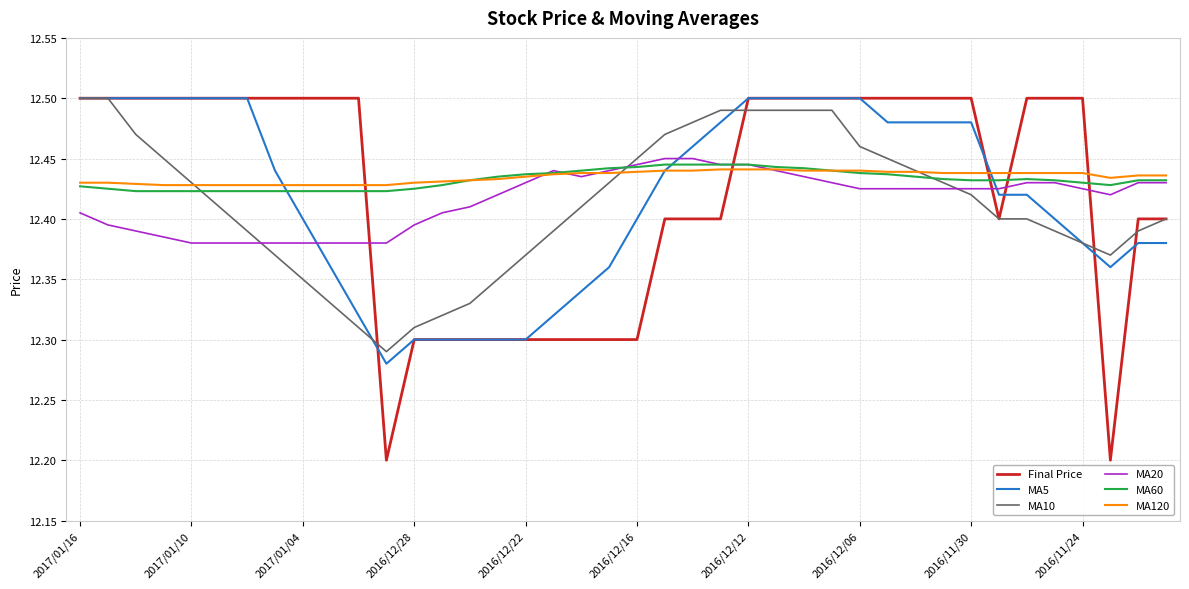

True or false: Final Price and MA120 intersect in this chart.

True